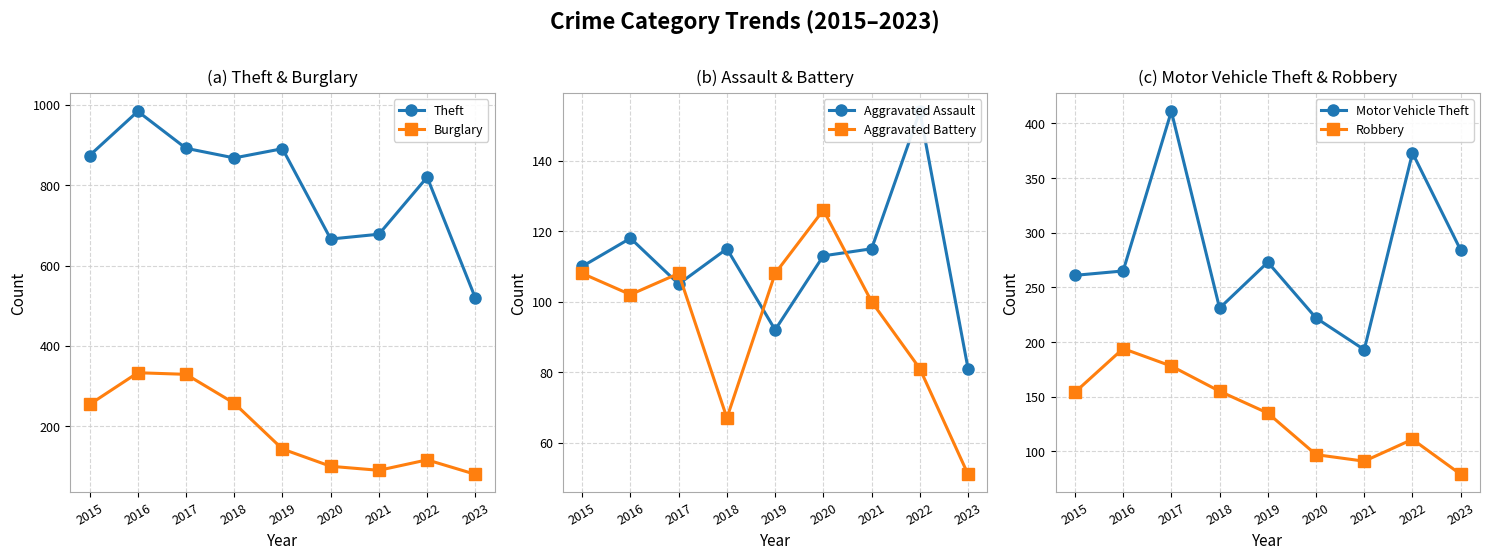

At which category does Aggravated Battery reach its first local valley?

2016